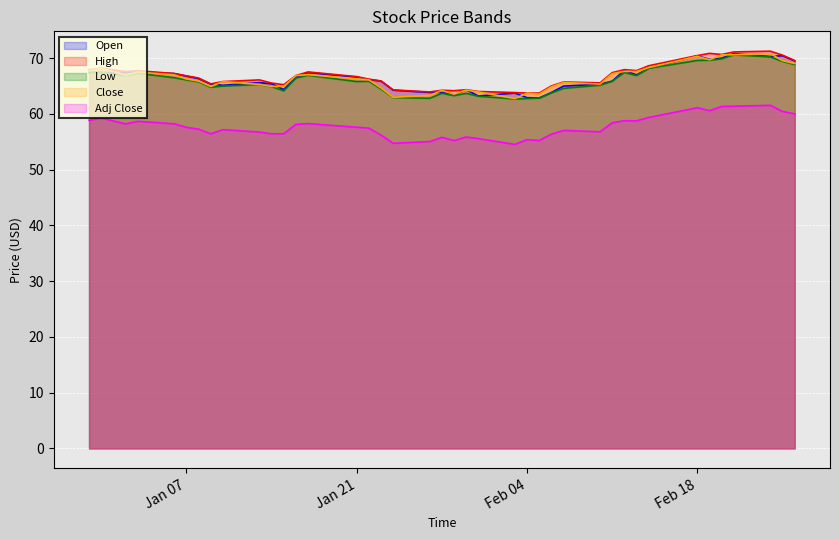

What is the maximum value for Close?

70.8